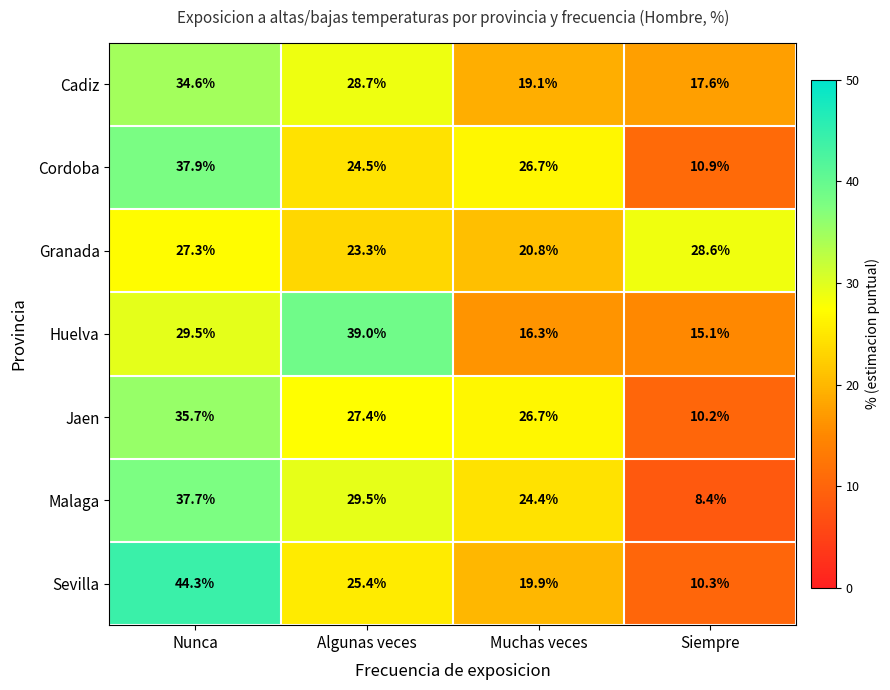

Reading right to left, what are all the values shown in this chart?

Cadiz: 17.6	19.1	28.7	34.6
Cordoba: 10.9	26.7	24.5	37.9
Granada: 28.6	20.8	23.3	27.3
Huelva: 15.1	16.3	39.0	29.5
Jaen: 10.2	26.7	27.4	35.7
Malaga: 8.4	24.4	29.5	37.7
Sevilla: 10.3	19.9	25.4	44.3